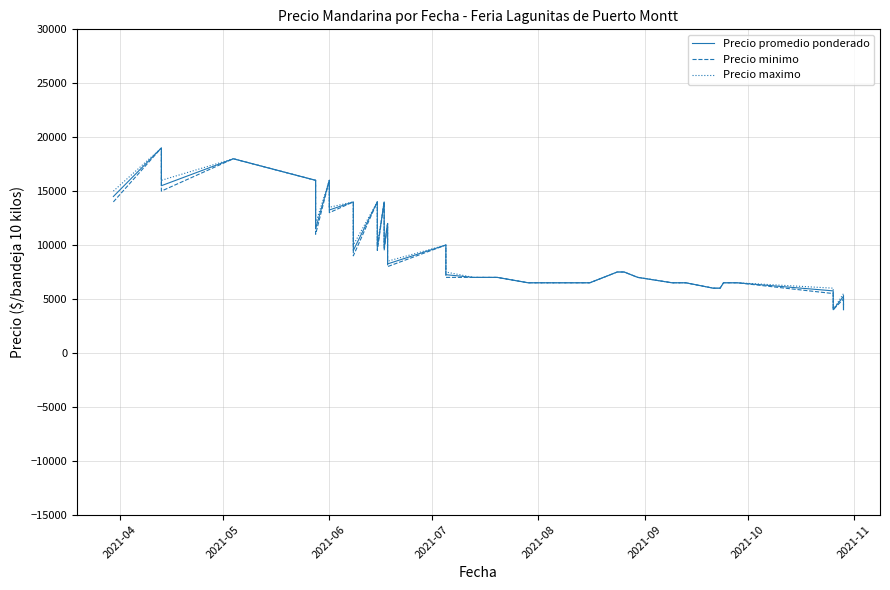

At which category is the sum across all series the highest?

2021-05